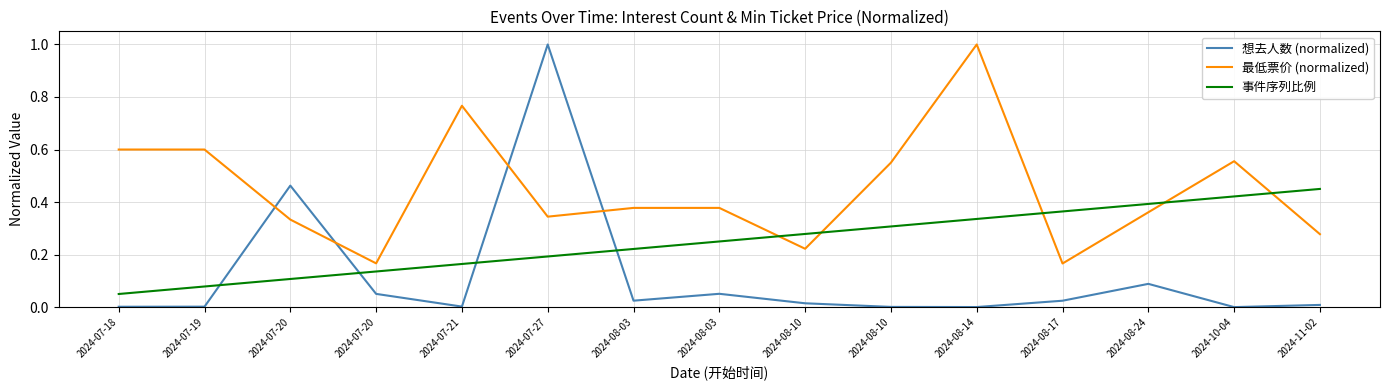

What is the approximate value of 事件序列比例 at 2024-07-27?

0.2